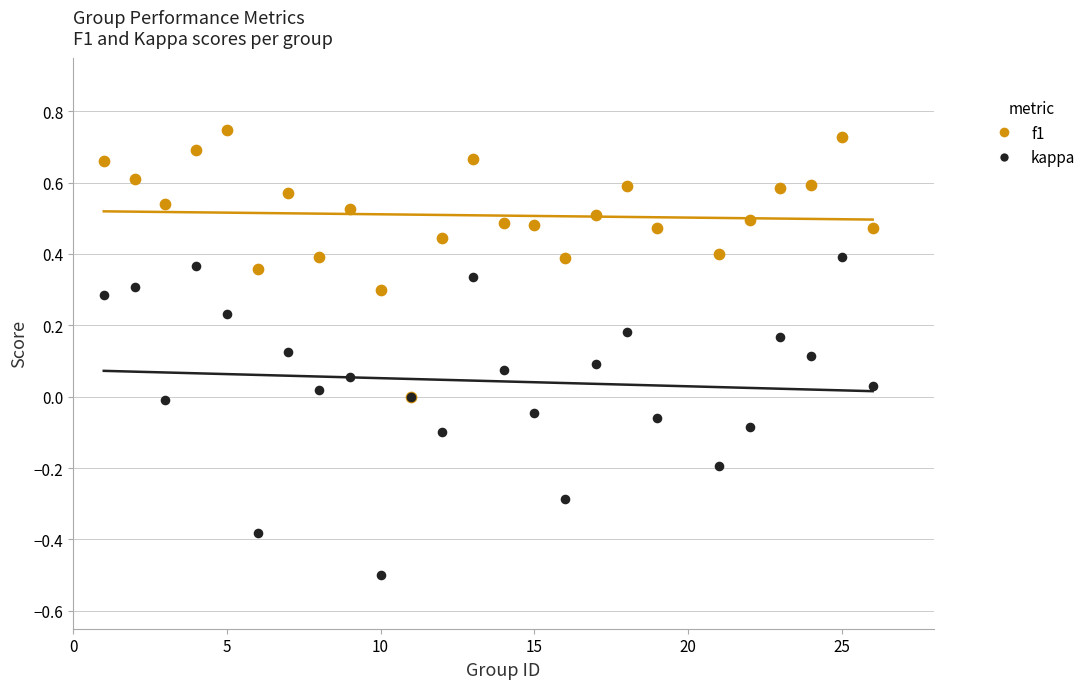

What are all the series names shown in the legend?

f1, kappa